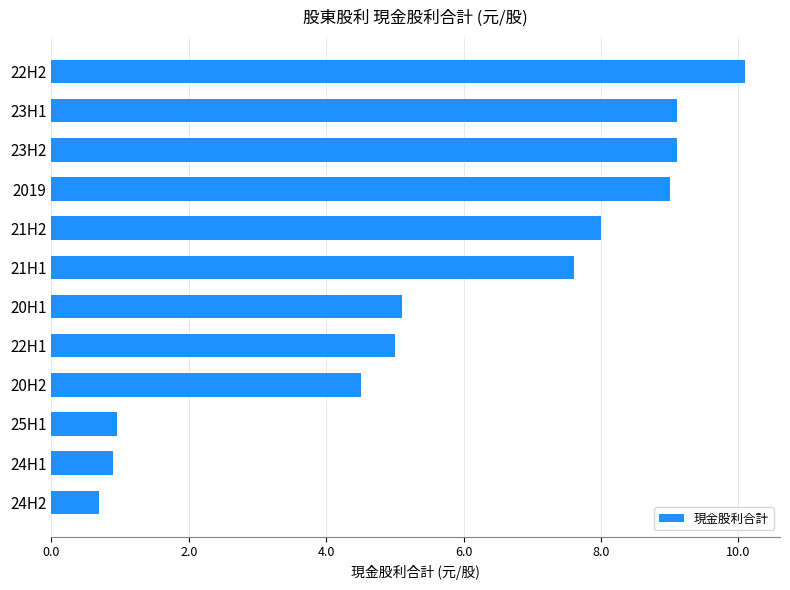

Is it true that the value at 25H1 is 0.9?

True